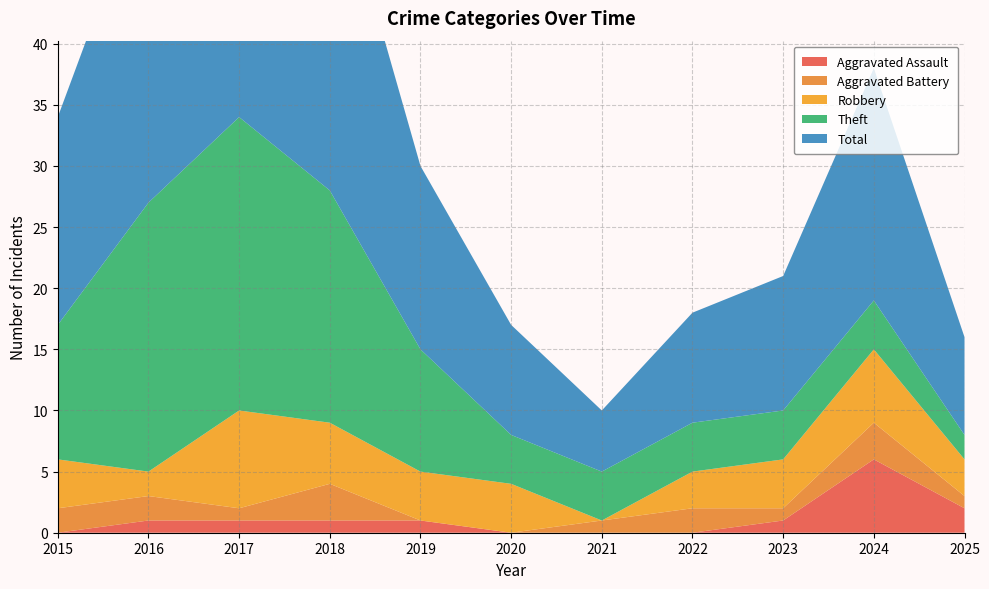

Reading right to left, list all the values displayed in this chart.

Aggravated Assault: 2025=2	2024=6	2023=1	2022=0	2021=0	2020=0	2019=1	2018=1	2017=1	2016=1	2015=0
Aggravated Battery: 2025=1	2024=3	2023=1	2022=2	2021=1	2020=0	2019=0	2018=3	2017=1	2016=2	2015=2
Robbery: 2025=3	2024=6	2023=4	2022=3	2021=0	2020=4	2019=4	2018=5	2017=8	2016=2	2015=4
Theft: 2025=2	2024=4	2023=4	2022=4	2021=4	2020=4	2019=10	2018=19	2017=24	2016=22	2015=11
Total: 2025=8	2024=19	2023=11	2022=9	2021=5	2020=9	2019=15	2018=28	2017=35	2016=27	2015=17